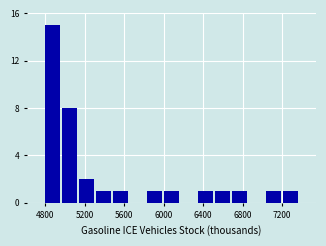

Read against the x-axis, roughly where is the centre of the tallest bar?

4900